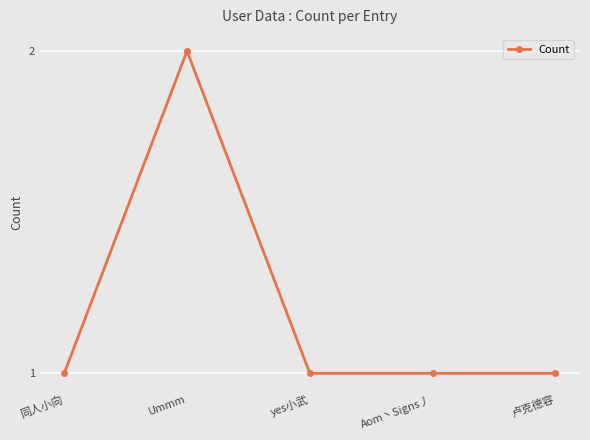

How many lines are shown in the chart?

1